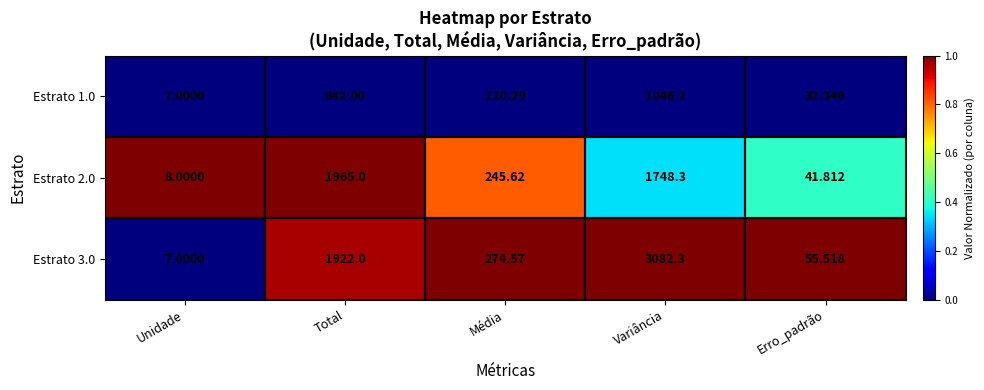

At which label does Estrato 3.0 first exceed 274?

Total